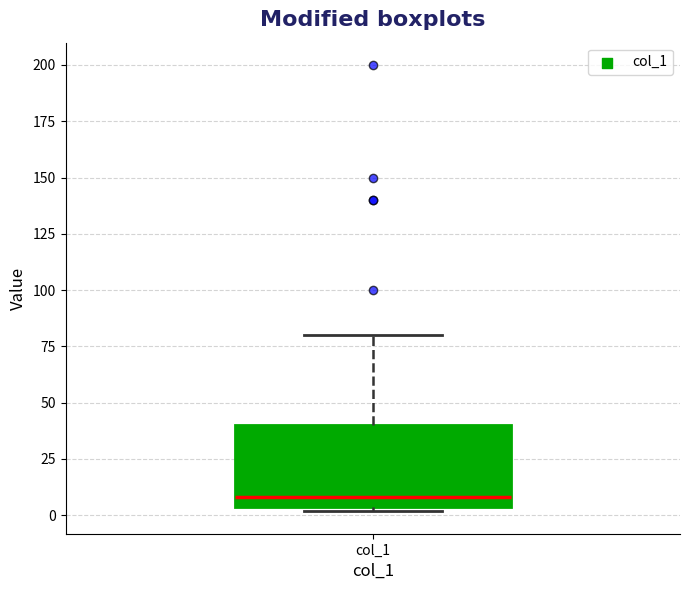

Read this box plot against the y-axis: the position of the median line, the range covered by the box, and the ends of both whiskers. The values are not printed on the chart, so give them approximately, as read against the axis.

median 10, box 5 to 40, whiskers 0 to 80